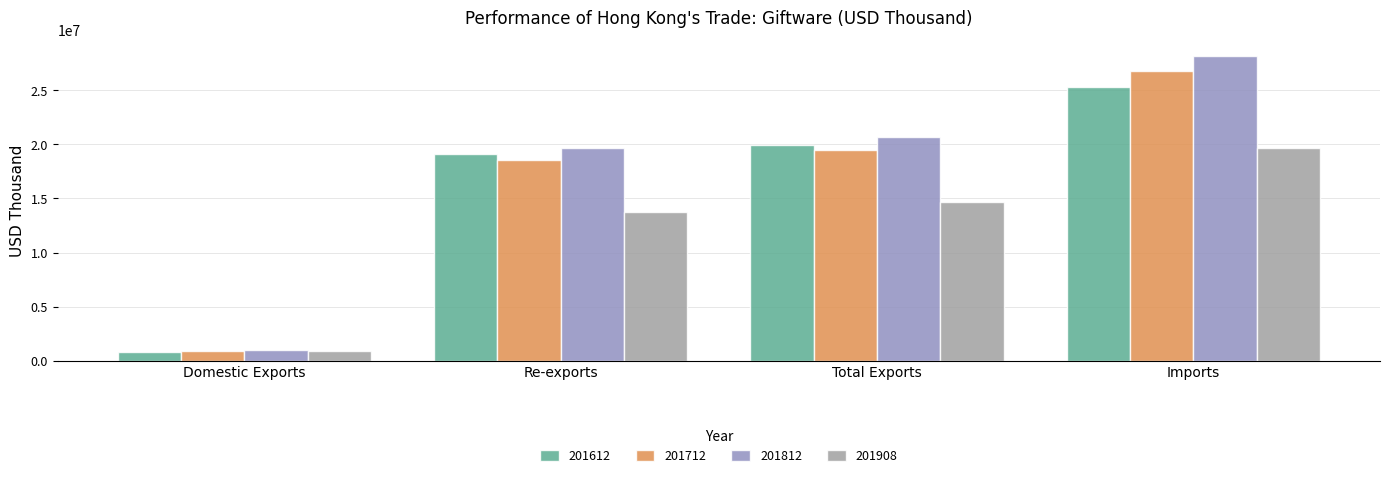

Which category has the lowest value in the 201612 series?

Domestic Exports